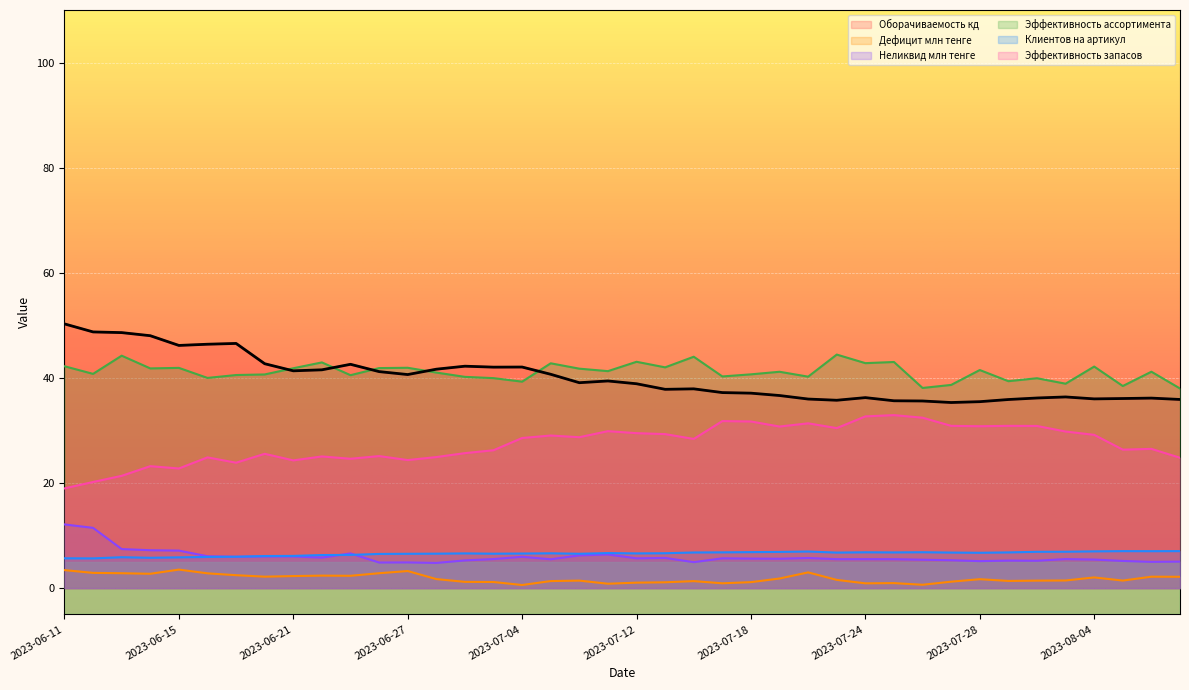

What is the label of the 29th point from the right?

2023-06-26